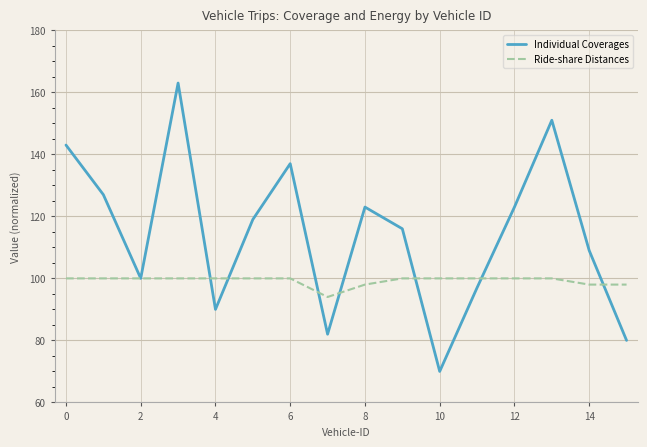

Which series has the widest spread of values?

Individual Coverages